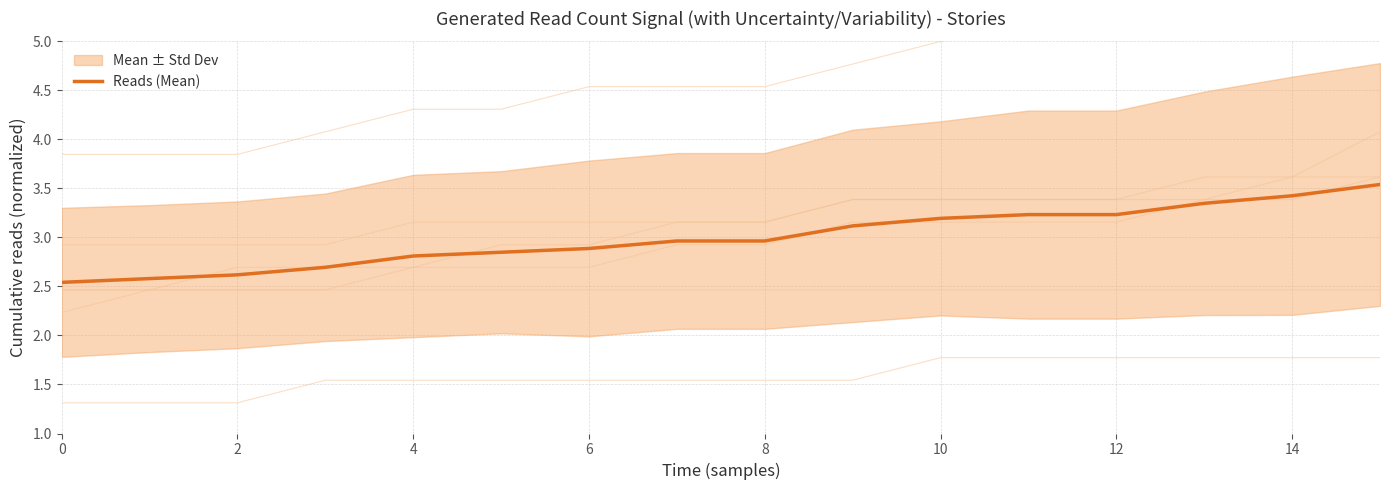

True or false: there are more than 2 points higher than both neighbors.

False